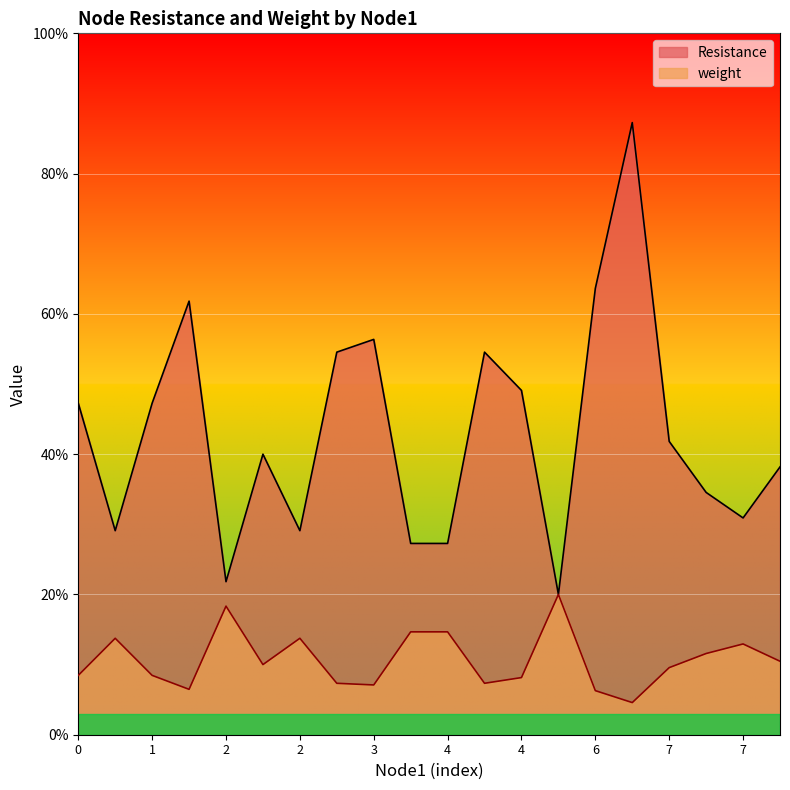

At how many categories does at least one series exceed 1?

19